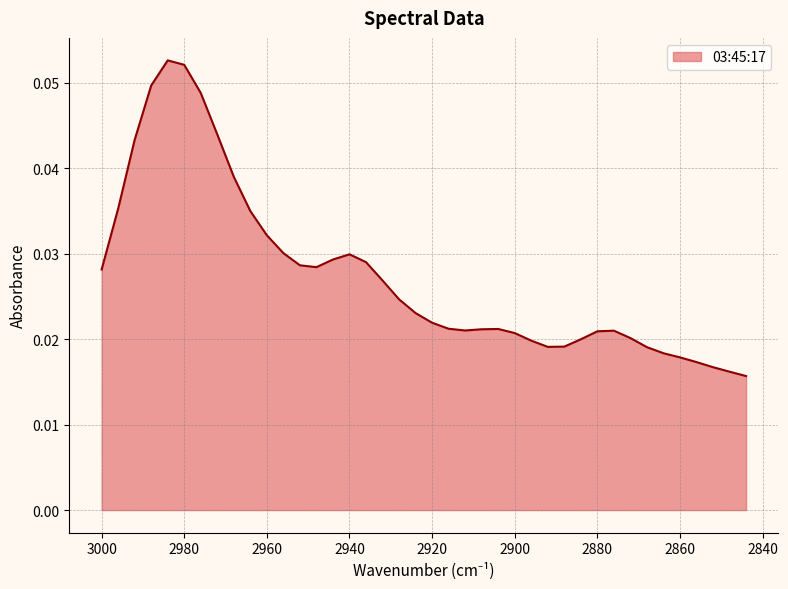

True or false: the data has more than 1 interior local peaks.

True